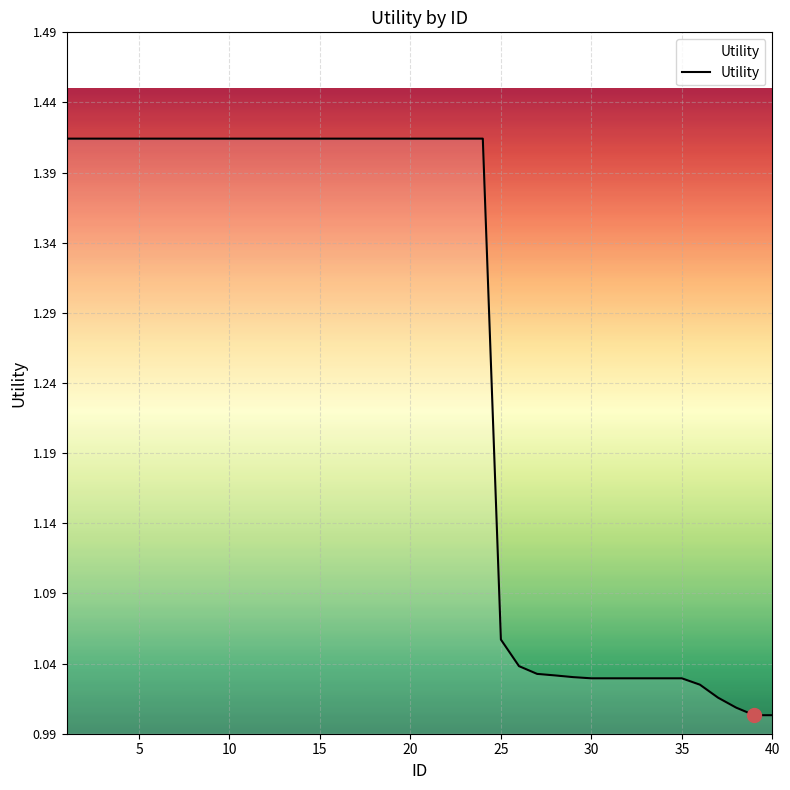

What is the average value?

1.3